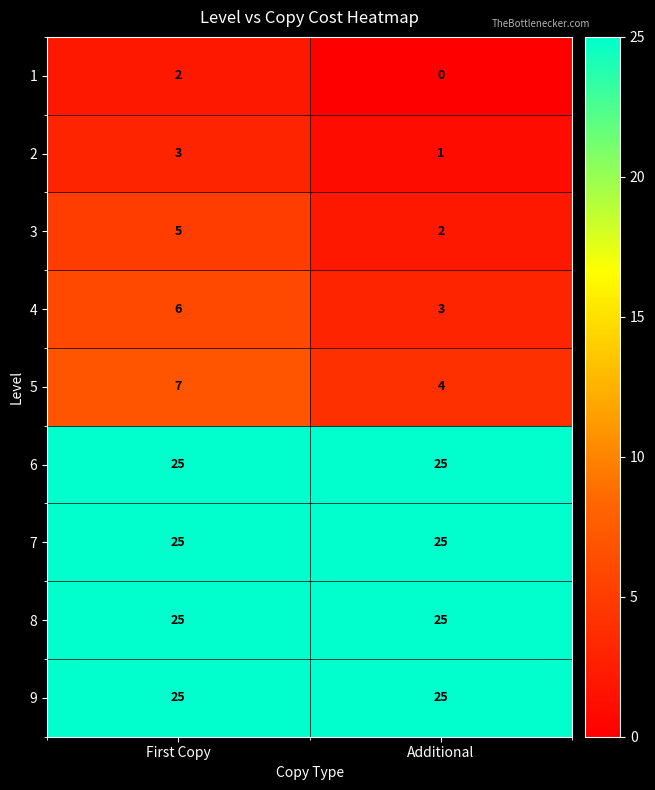

Read the 5 value at Additional.

4